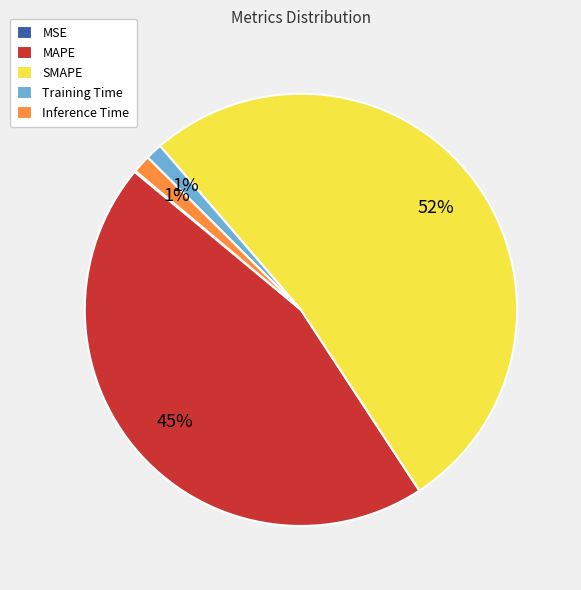

Which slice is the largest?

SMAPE